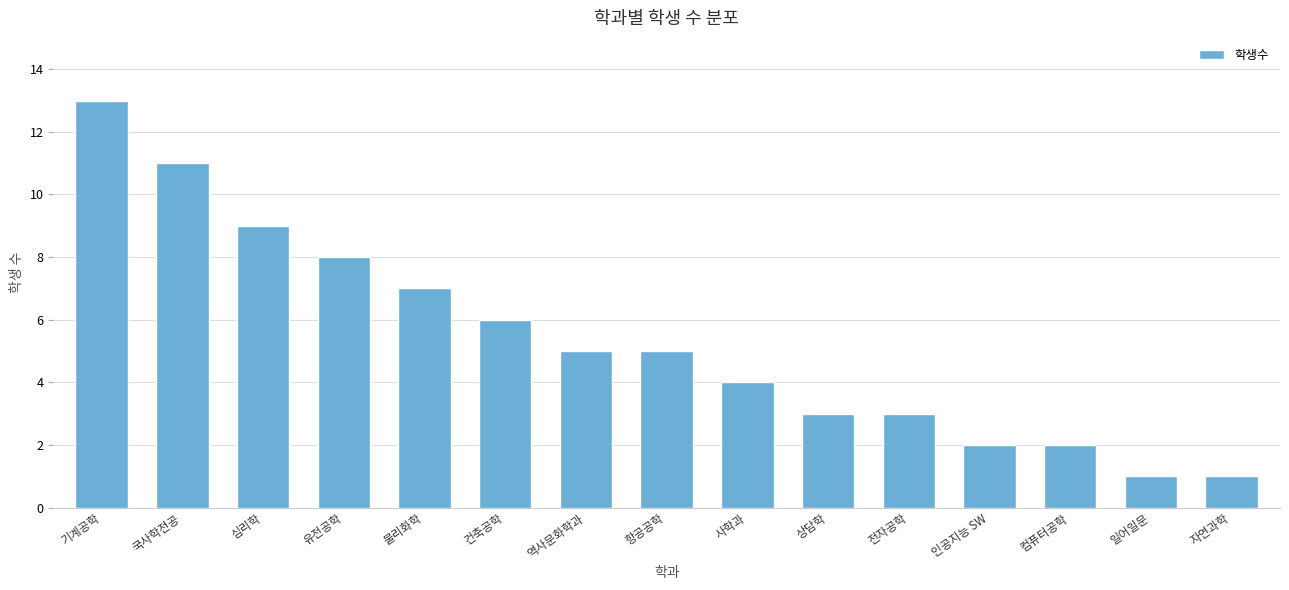

Reading left to right, list all the values displayed in this chart.

13	11	9	8	7	6	5	5	4	3	3	2	2	1	1